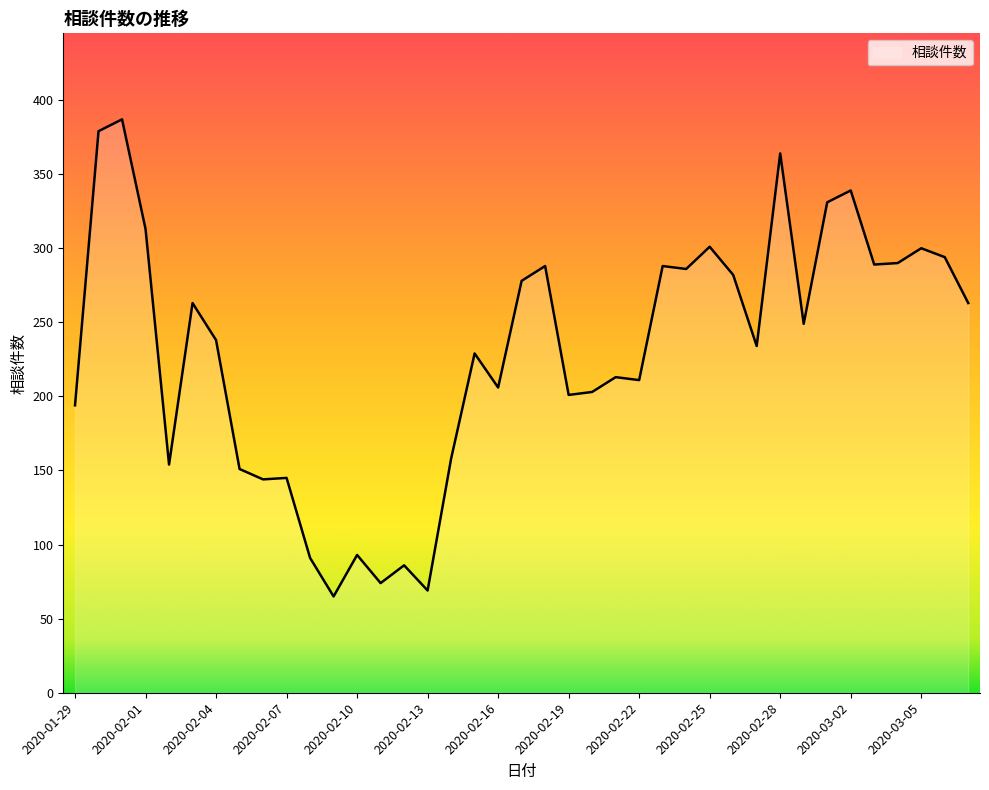

What is the smallest value displayed?

65